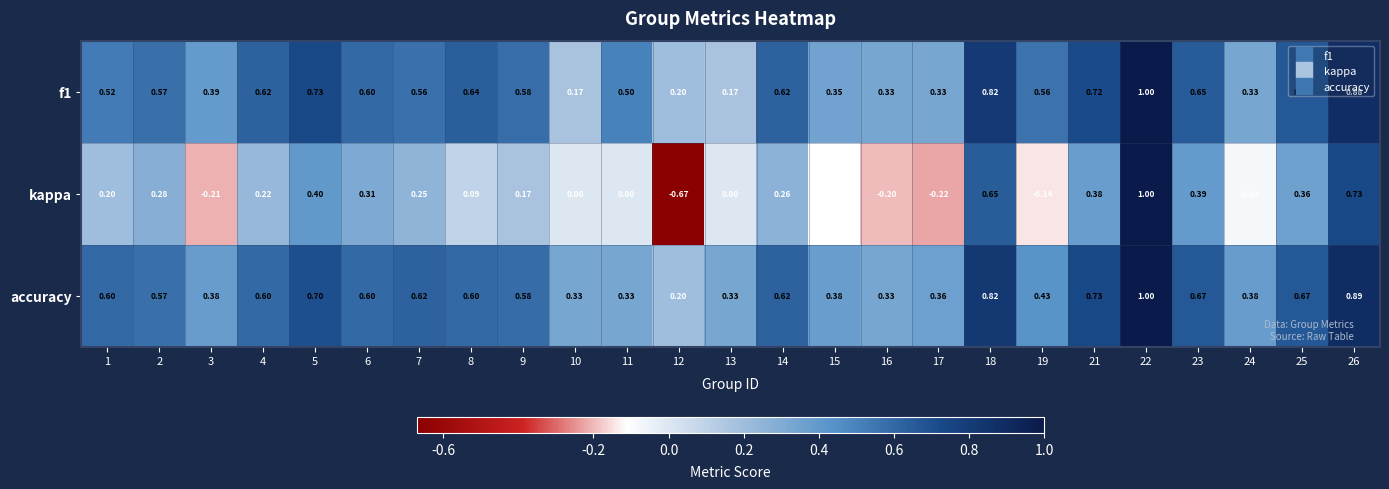

Which series has the widest spread of values?

kappa